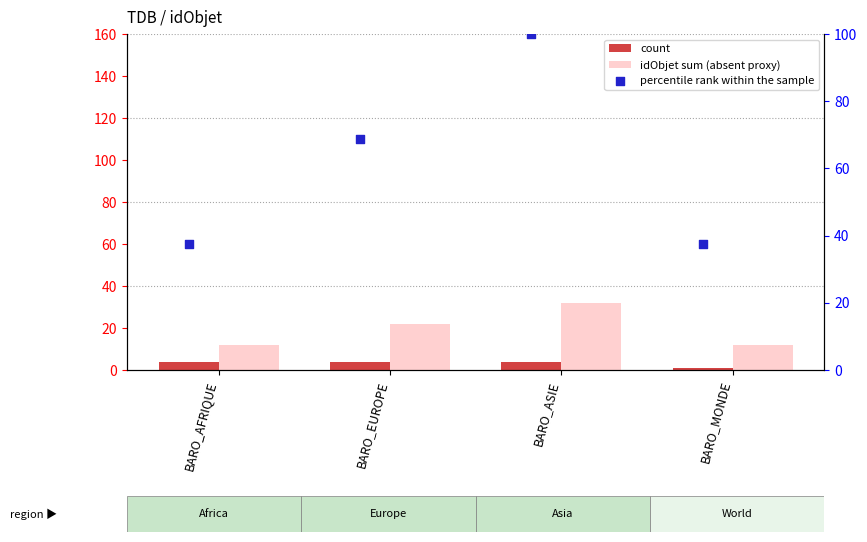

Which series contains the highest Y value?

percentile rank within the sample